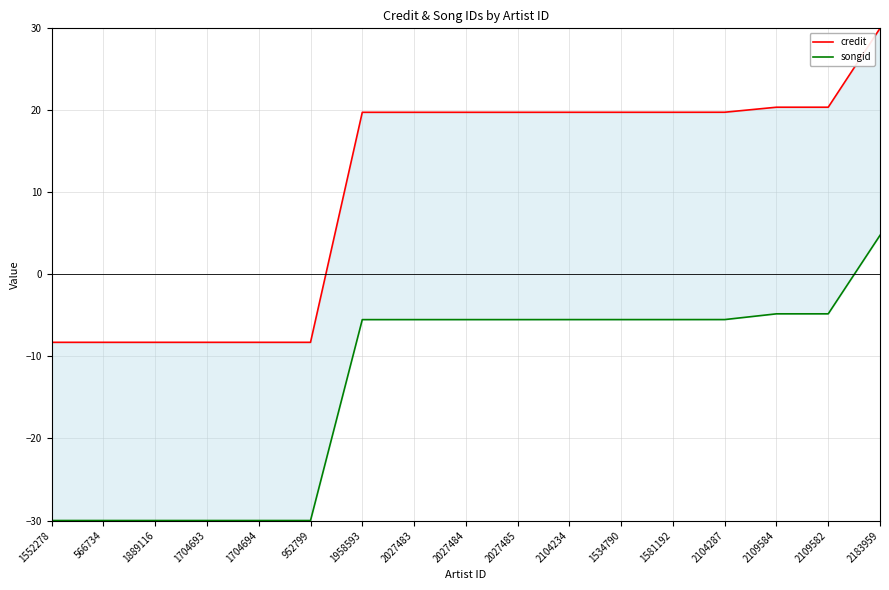

True or false: songid and credit intersect in this chart.

False